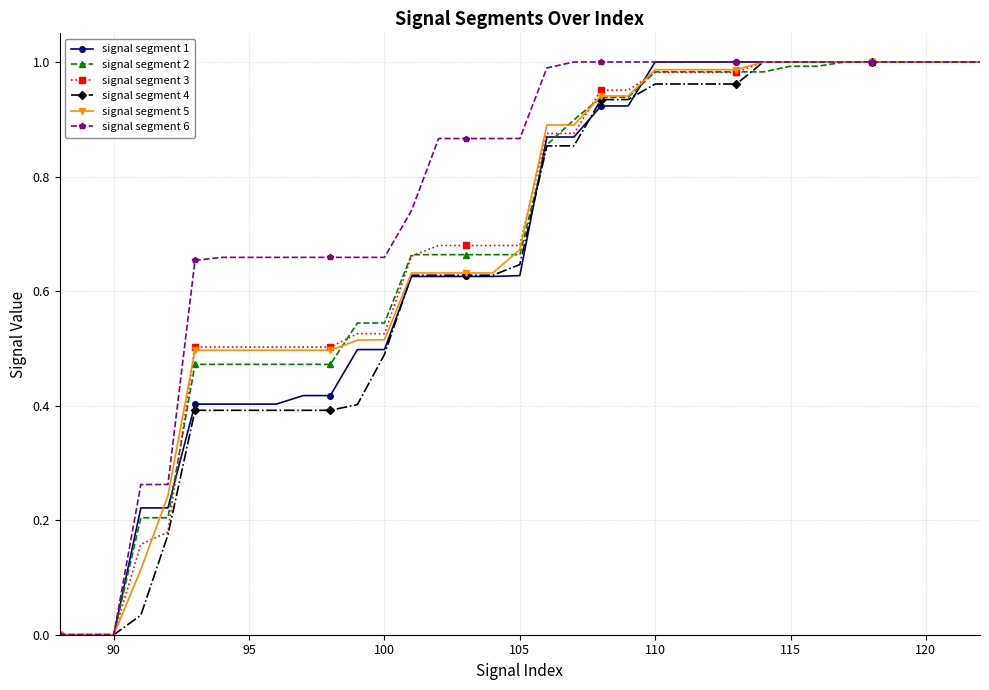

How many intersections are there between signal segment 5 and signal segment 3?

5